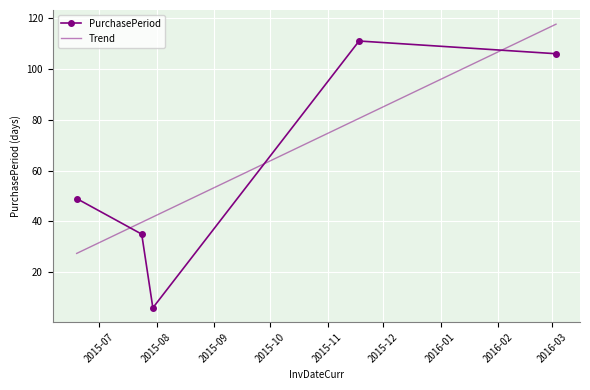

At which label is the value closest to 58?

2015-06-19